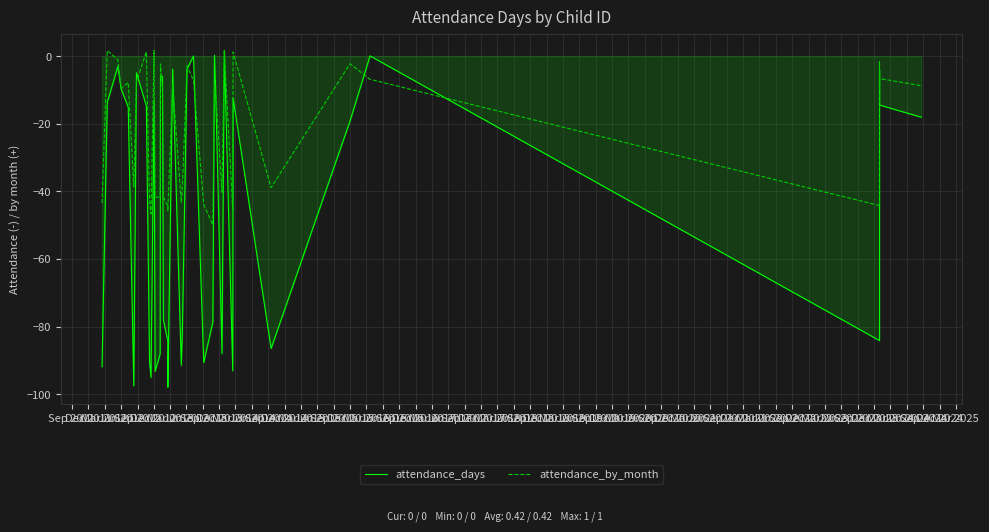

Which series has the widest spread of values?

attendance_days